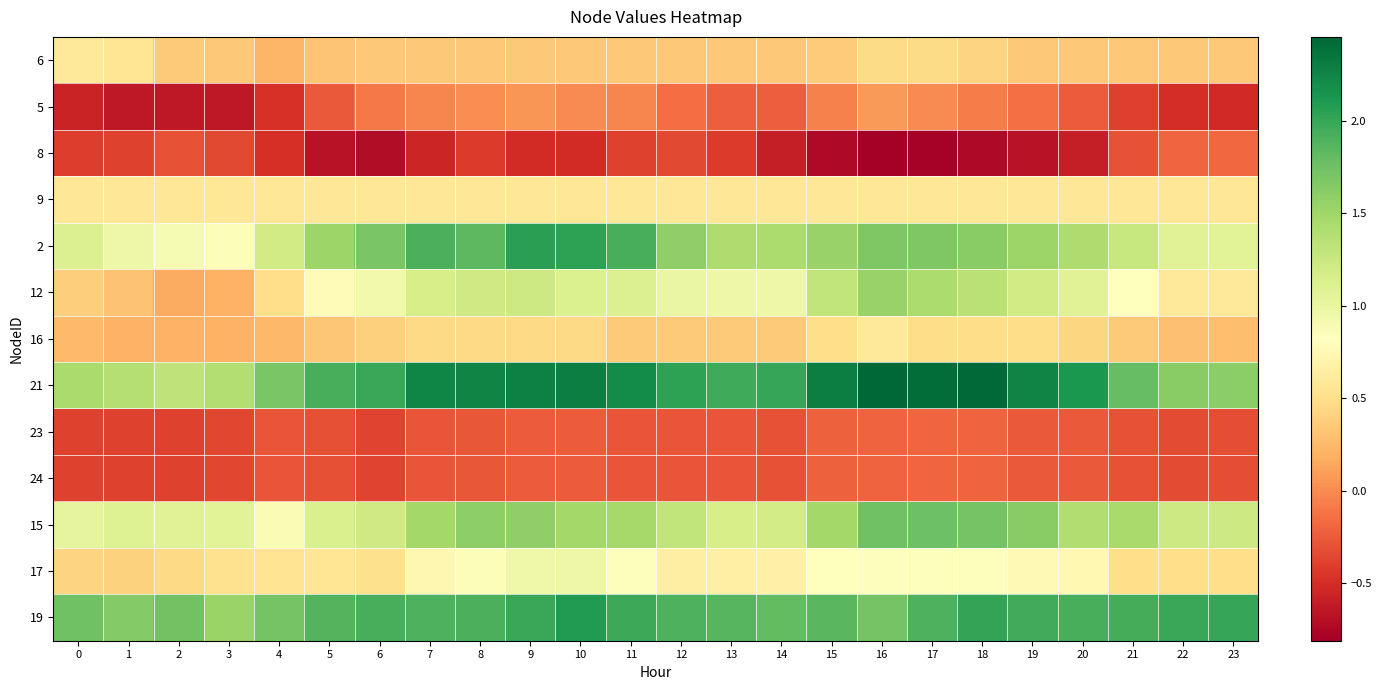

Reading left to right, transcribe all the data shown in this chart.

6: 0=0.6	1=0.6	2=0.4	3=0.3	4=0.2	5=0.3	6=0.3	7=0.3	8=0.3	9=0.3	10=0.3	11=0.3	12=0.3	13=0.3	14=0.3	15=0.4	16=0.5	17=0.5	18=0.4	19=0.3	20=0.3	21=0.3	22=0.3	23=0.3
5: 0=-0.6	1=-0.6	2=-0.6	3=-0.6	4=-0.5	5=-0.3	6=-0.1	7=-0.0	8=0.0	9=0.0	10=-0.0	11=-0.0	12=-0.2	13=-0.2	14=-0.2	15=-0.1	16=0.1	17=-0.0	18=-0.1	19=-0.1	20=-0.3	21=-0.4	22=-0.5	23=-0.5
8: 0=-0.4	1=-0.4	2=-0.3	3=-0.3	4=-0.5	5=-0.7	6=-0.7	7=-0.5	8=-0.4	9=-0.5	10=-0.5	11=-0.4	12=-0.3	13=-0.4	14=-0.6	15=-0.7	16=-0.8	17=-0.8	18=-0.7	19=-0.7	20=-0.6	21=-0.3	22=-0.2	23=-0.2
9: 0=0.6	1=0.6	2=0.6	3=0.6	4=0.6	5=0.6	6=0.6	7=0.6	8=0.6	9=0.6	10=0.6	11=0.6	12=0.6	13=0.6	14=0.6	15=0.6	16=0.6	17=0.6	18=0.6	19=0.6	20=0.6	21=0.6	22=0.6	23=0.6
2: 0=1.1	1=1.0	2=0.9	3=0.8	4=1.2	5=1.5	6=1.7	7=1.9	8=1.8	9=2.0	10=2.0	11=1.9	12=1.6	13=1.4	14=1.4	15=1.5	16=1.7	17=1.7	18=1.6	19=1.5	20=1.4	21=1.3	22=1.1	23=1.1
12: 0=0.4	1=0.3	2=0.2	3=0.2	4=0.5	5=0.8	6=0.9	7=1.2	8=1.2	9=1.2	10=1.1	11=1.1	12=1.0	13=1.0	14=1.0	15=1.3	16=1.5	17=1.4	18=1.4	19=1.2	20=1.1	21=0.8	22=0.6	23=0.6
16: 0=0.3	1=0.2	2=0.2	3=0.2	4=0.2	5=0.3	6=0.4	7=0.5	8=0.5	9=0.5	10=0.5	11=0.4	12=0.4	13=0.4	14=0.4	15=0.5	16=0.6	17=0.5	18=0.5	19=0.5	20=0.4	21=0.4	22=0.3	23=0.3
21: 0=1.4	1=1.4	2=1.3	3=1.4	4=1.7	5=1.9	6=2.0	7=2.2	8=2.3	9=2.3	10=2.3	11=2.2	12=2.0	13=2.0	14=2.0	15=2.3	16=2.5	17=2.4	18=2.4	19=2.3	20=2.1	21=1.8	22=1.6	23=1.6
23: 0=-0.4	1=-0.4	2=-0.4	3=-0.4	4=-0.3	5=-0.3	6=-0.4	7=-0.3	8=-0.3	9=-0.2	10=-0.2	11=-0.3	12=-0.3	13=-0.3	14=-0.3	15=-0.2	16=-0.2	17=-0.2	18=-0.2	19=-0.3	20=-0.3	21=-0.3	22=-0.3	23=-0.3
24: 0=-0.4	1=-0.4	2=-0.4	3=-0.4	4=-0.3	5=-0.3	6=-0.4	7=-0.3	8=-0.3	9=-0.2	10=-0.2	11=-0.3	12=-0.3	13=-0.3	14=-0.3	15=-0.2	16=-0.2	17=-0.2	18=-0.2	19=-0.3	20=-0.3	21=-0.3	22=-0.3	23=-0.3
15: 0=1.0	1=1.1	2=1.1	3=1.1	4=0.9	5=1.1	6=1.2	7=1.5	8=1.6	9=1.6	10=1.5	11=1.5	12=1.3	13=1.2	14=1.2	15=1.5	16=1.7	17=1.8	18=1.7	19=1.6	20=1.4	21=1.5	22=1.2	23=1.2
17: 0=0.4	1=0.4	2=0.5	3=0.5	4=0.5	5=0.6	6=0.5	7=0.7	8=0.8	9=1.0	10=1.0	11=0.8	12=0.6	13=0.7	14=0.7	15=0.8	16=0.8	17=0.8	18=0.8	19=0.8	20=0.8	21=0.5	22=0.5	23=0.5
19: 0=1.7	1=1.6	2=1.7	3=1.5	4=1.7	5=1.9	6=1.9	7=1.9	8=1.9	9=2.0	10=2.1	11=2.0	12=1.9	13=1.9	14=1.8	15=1.8	16=1.7	17=1.9	18=2.0	19=2.0	20=1.9	21=1.9	22=2.0	23=2.0